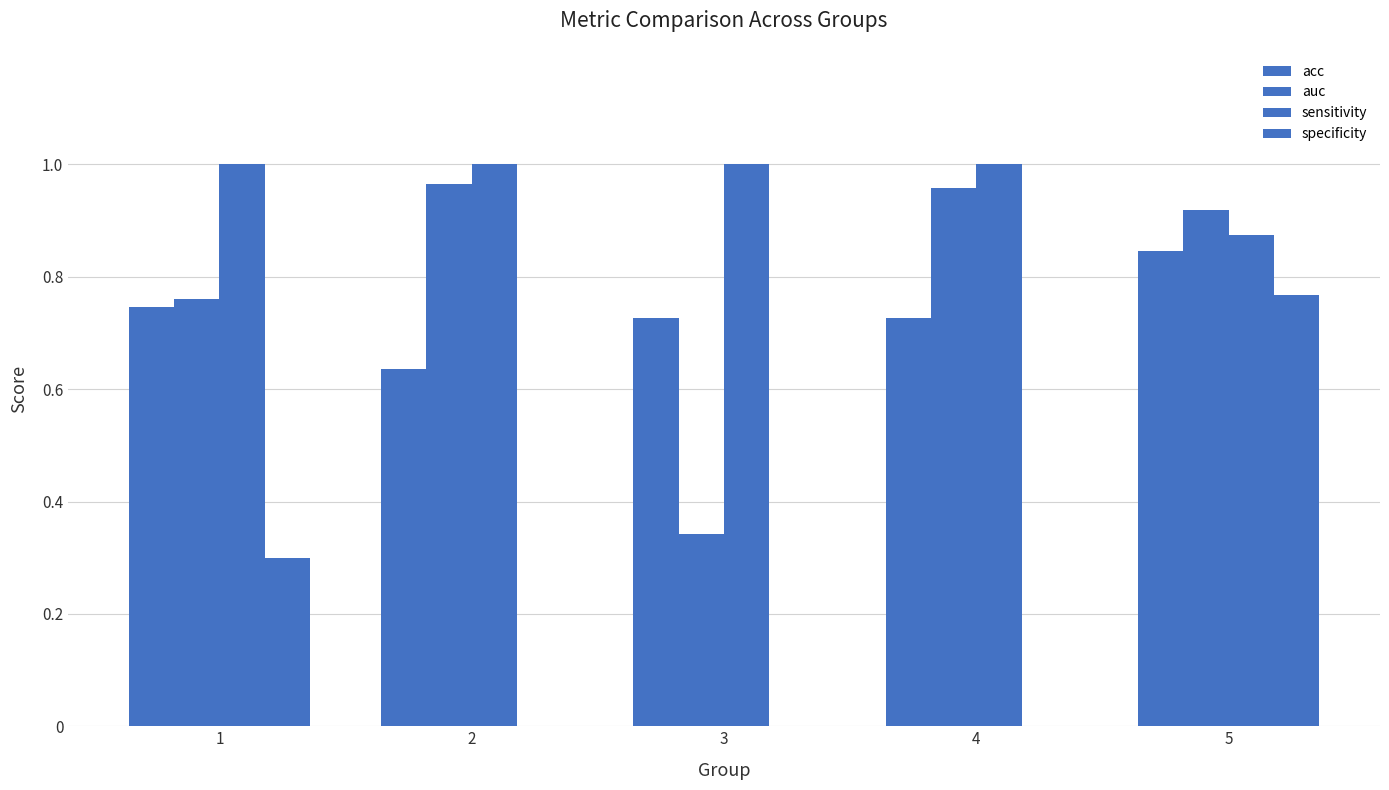

How many data points does each series have?

5